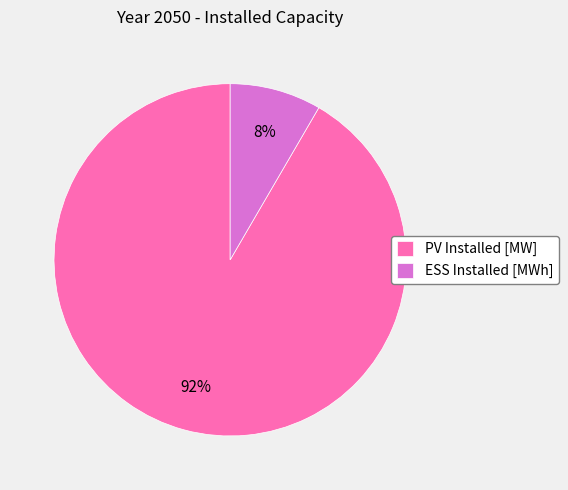

True or false: ESS Installed [MWh] accounts for 8% of the total.

True